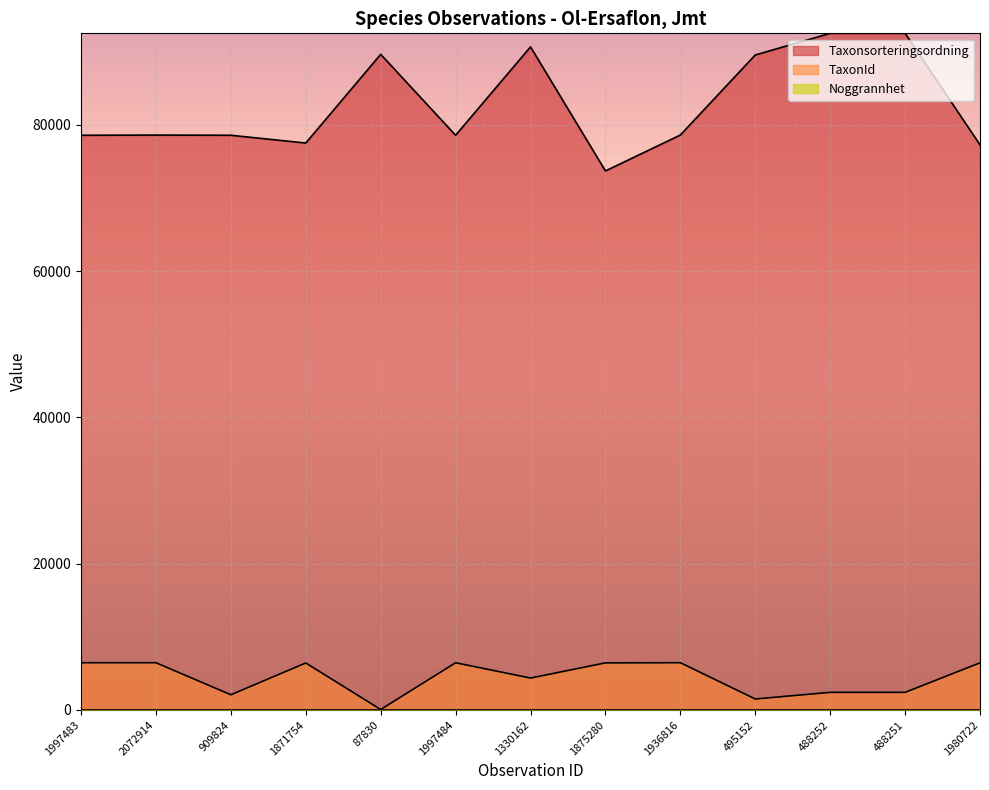

What is the difference between the maximum and minimum values in the Taxonsorteringsordning series?

18812